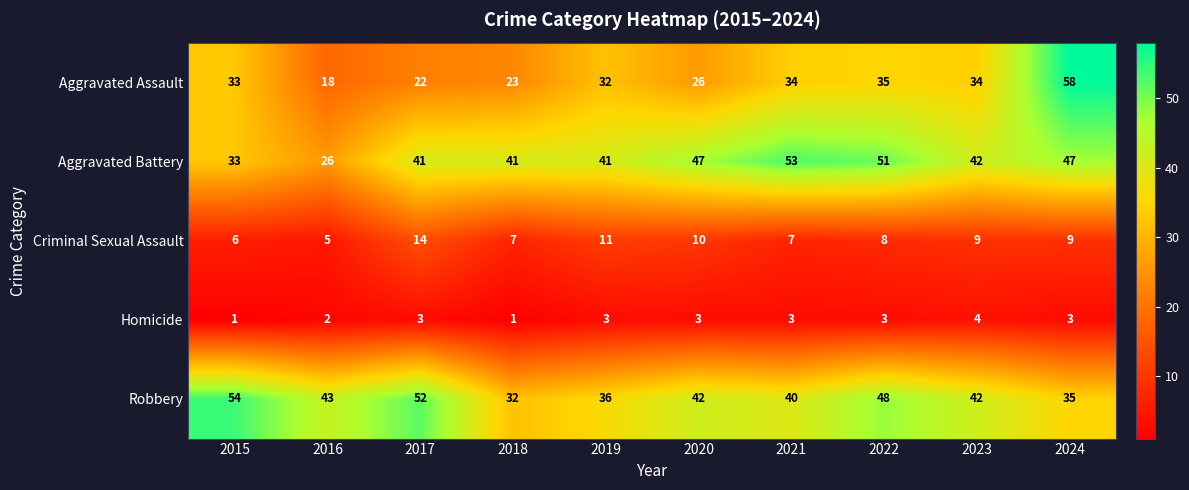

Which category has the highest value across all series?

2024